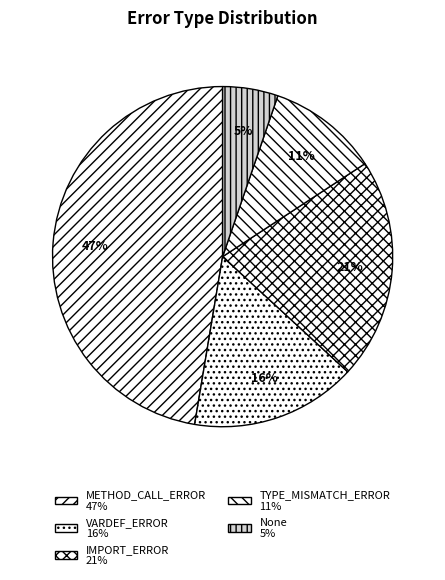

How many slices are in this pie chart?

5